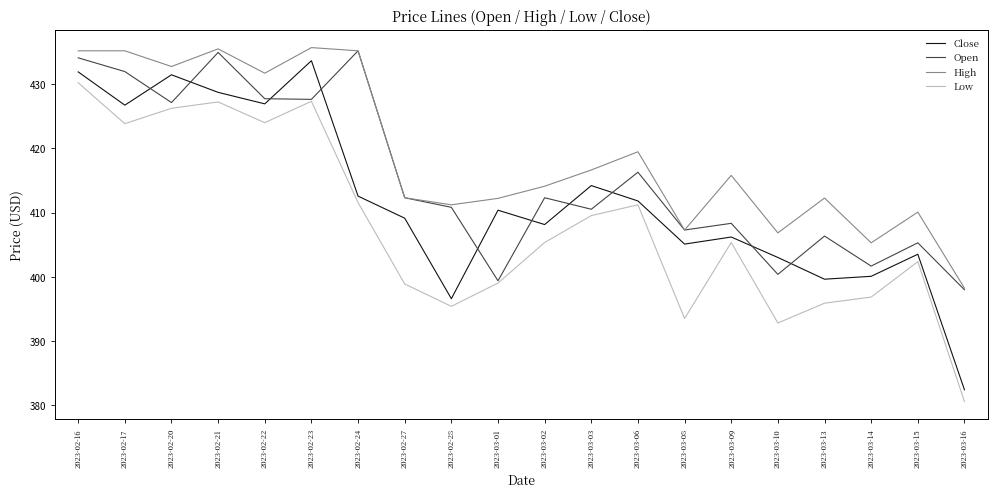

At how many categories does at least one series exceed 405?

19